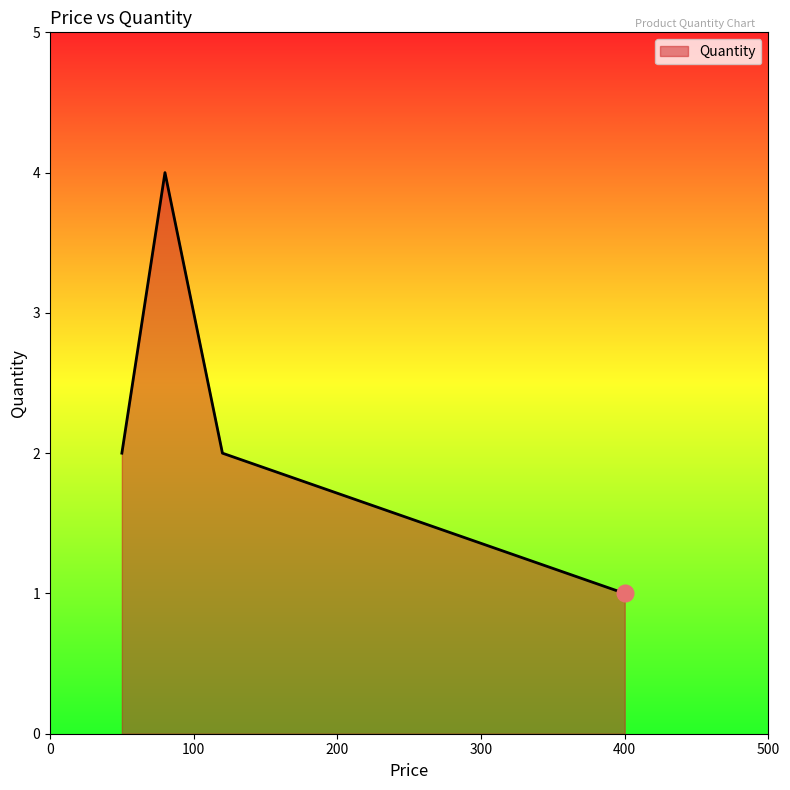

What is the difference between the maximum and minimum values?

3